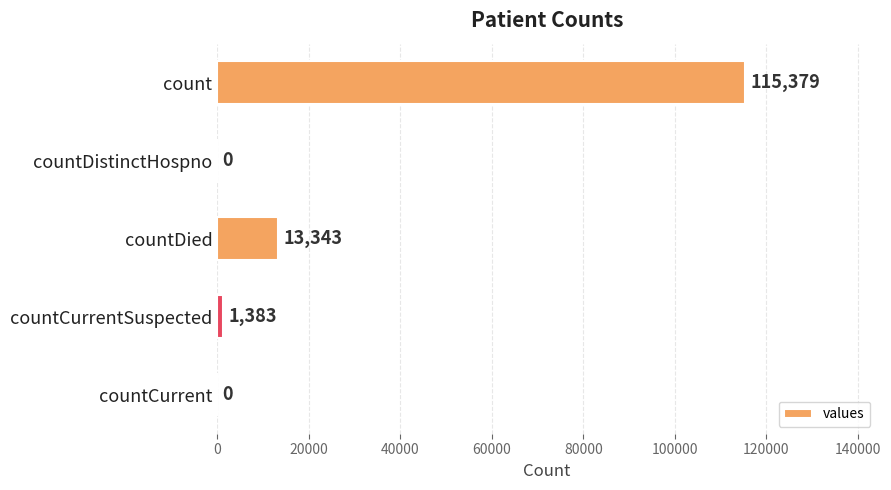

Reading top to bottom, extract all data points from this chart.

count=115379	countDistinctHospno=0	countDied=13343	countCurrentSuspected=1383	countCurrent=0